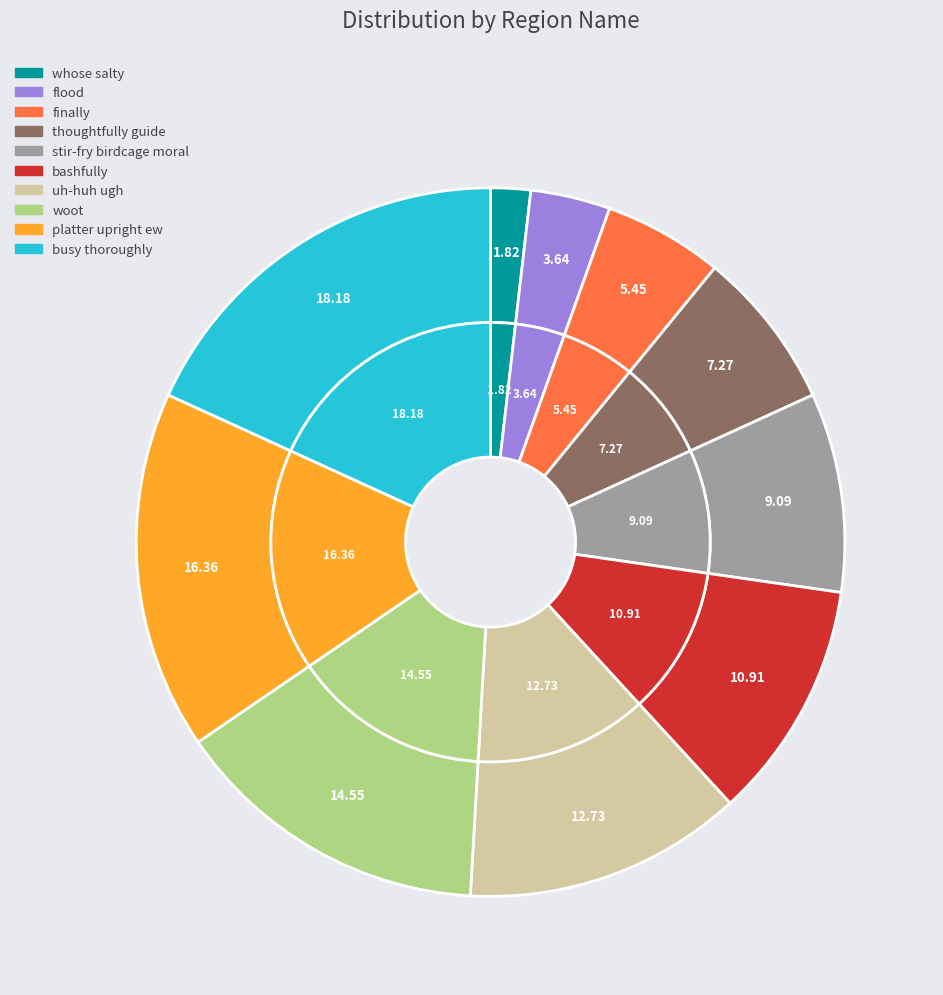

To the nearest percent, what portion does uh-huh ugh represent?

13%